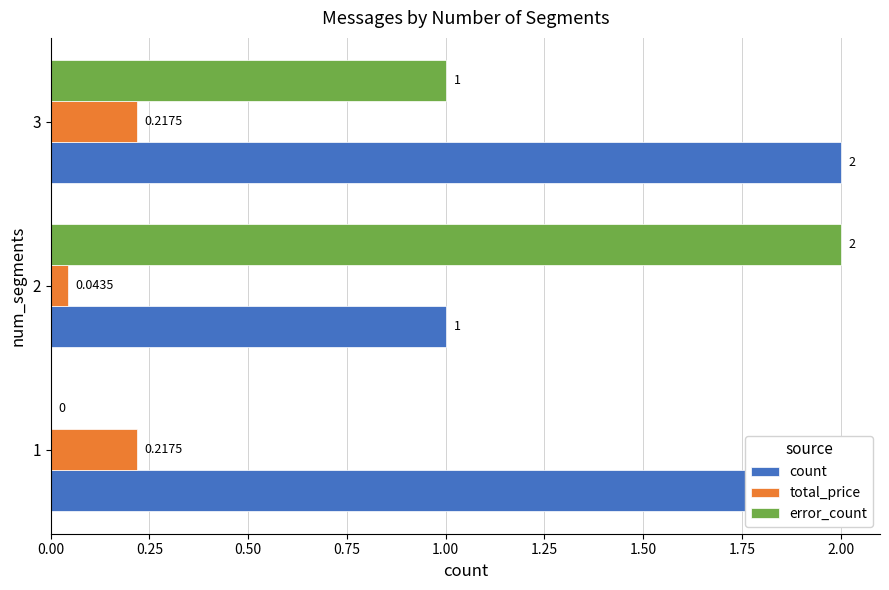

Which series has the largest range (max minus min)?

error_count